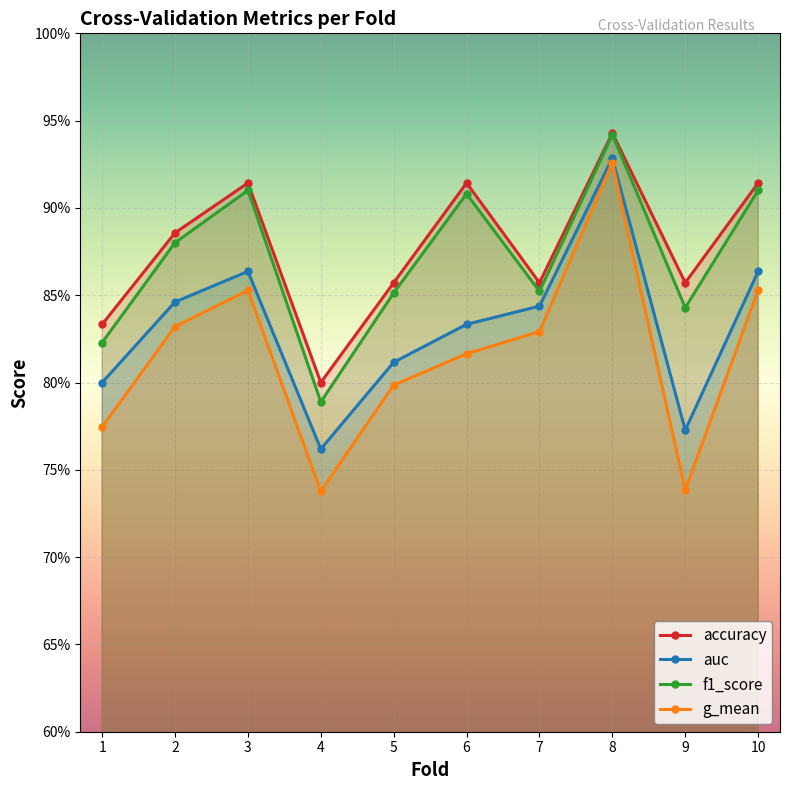

How many distinct data groups are displayed?

4